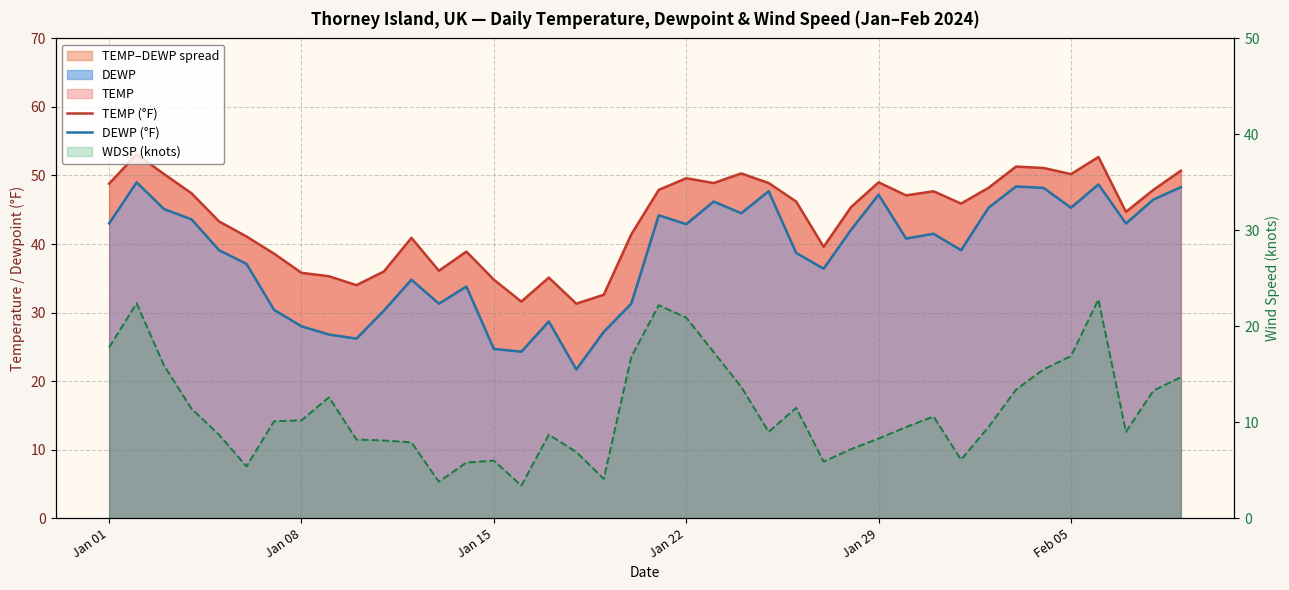

Reading left to right, extract all data points from this chart.

TEMP (°F): 48.8	53.1	50.2	47.4	43.3	41.1	38.6	35.8	35.3	34.0	36.0	40.9	36.1	38.9	34.8	31.6	35.1	31.3	32.6	41.4	47.9	49.6	48.9	50.3	48.9	46.2	39.6	45.4	49.0	47.1	47.7	45.9	48.2	51.3	51.1	50.2	52.7	44.7	47.9	50.7
DEWP (°F): 43.0	49.0	45.1	43.6	39.1	37.1	30.4	28.0	26.8	26.2	30.3	34.8	31.3	33.8	24.7	24.3	28.7	21.7	27.2	31.3	44.2	42.9	46.2	44.5	47.7	38.7	36.4	42.1	47.2	40.8	41.5	39.1	45.3	48.4	48.2	45.3	48.7	43.0	46.5	48.3
WDSP (knots): 17.8	22.4	15.9	11.4	8.7	5.4	10.1	10.2	12.6	8.2	8.1	7.9	3.8	5.8	6.0	3.4	8.7	6.9	4.1	16.8	22.2	20.9	17.3	13.7	9.0	11.5	5.9	7.2	8.3	9.5	10.6	6.1	9.5	13.4	15.5	16.9	22.8	9.0	13.3	14.7